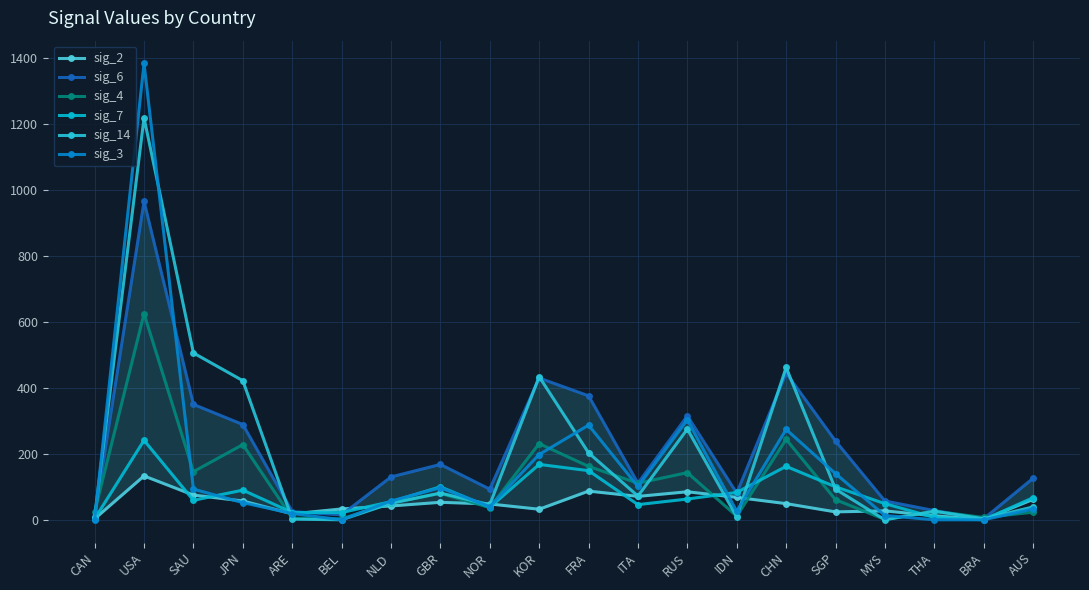

What is the difference between the maximum and second lowest values in the sig_3 series?

1384